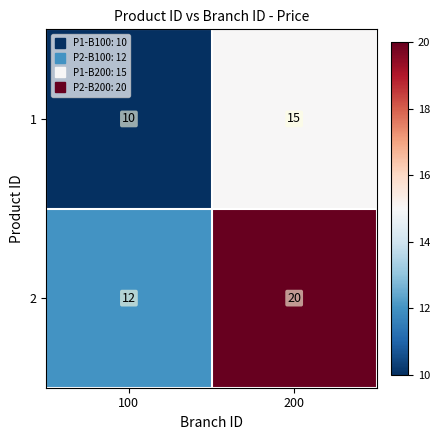

Which category has the highest value in the 2 series?

200